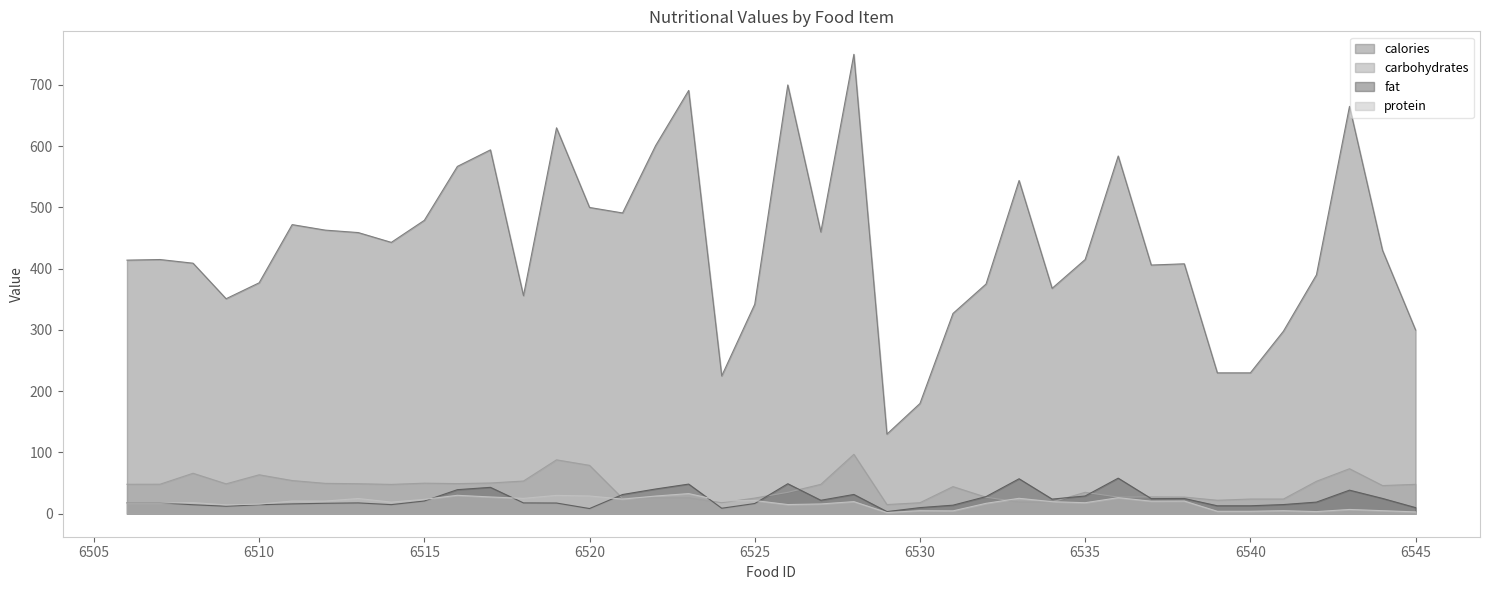

Reading left to right, transcribe all the data shown in this chart.

calories: 414.0	415.0	409.0	351.0	377.0	472.0	463.0	459.0	443.0	479.0	567.0	594.0	356.0	630.0	500.0	491.0	601.0	691.0	225.0	342.0	700.0	460.0	750.0	130.0	180.0	327.0	375.0	544.0	368.0	415.0	584.0	406.0	408.0	230.0	230.0	298.0	390.0	665.0	430.0	300.0
fat: 17.9	17.9	14.7	12.3	14.7	16.1	17.1	17.7	14.9	20.8	39.3	43.1	17.7	17.5	8.5	31.4	40.4	48.4	9.0	16.7	49.0	22.0	31.5	3.5	10.0	14.0	28.0	57.1	23.9	29.0	58.1	24.7	24.9	13.0	13.0	15.0	19.0	38.5	25.0	10.0
carbohydrates: 48.1	48.2	66.1	48.8	63.6	54.2	49.6	49.0	47.9	49.9	49.2	50.2	53.4	88.0	79.0	25.1	26.1	26.1	18.0	25.6	35.0	48.0	97.0	15.0	18.0	44.3	27.0	19.2	19.2	35.0	27.2	27.5	27.2	22.0	24.0	24.0	53.0	73.5	46.0	48.0
protein: 17.6	17.6	18.2	14.5	15.7	20.8	20.7	24.9	19.0	23.5	30.1	27.4	25.1	30.0	29.0	23.9	28.9	32.9	21.0	21.6	15.0	16.0	19.8	2.0	5.0	4.7	17.0	25.2	19.7	18.0	26.2	20.5	20.7	4.0	4.0	5.0	3.5	7.0	5.0	3.0